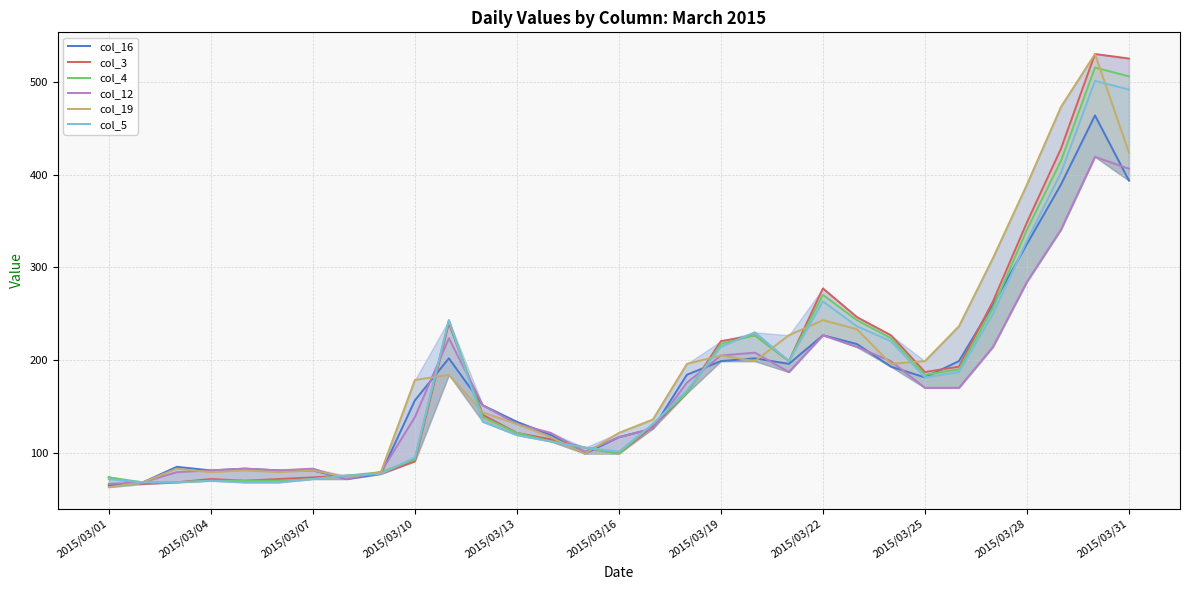

What is the sum of the col_12 values at 25 and 22?

384.6